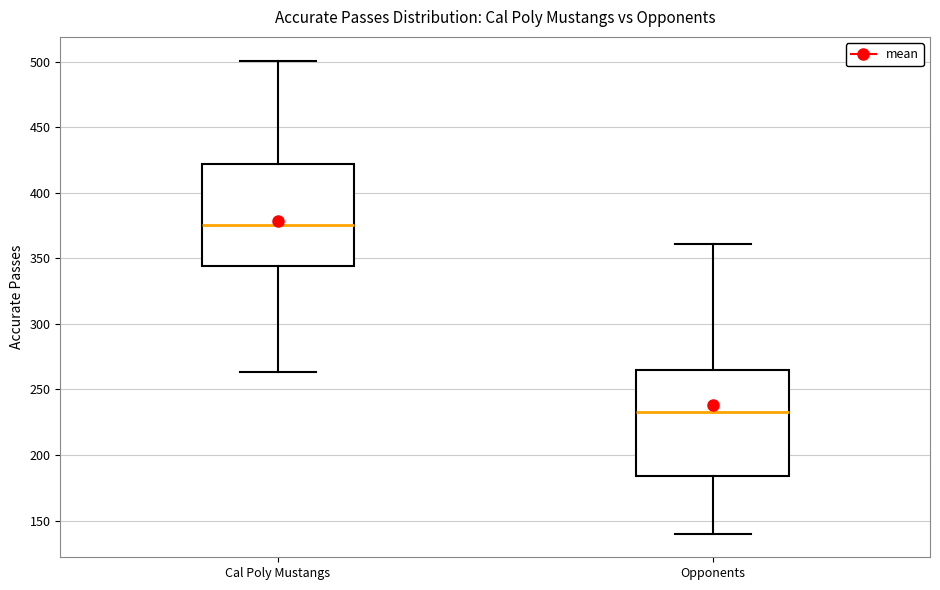

Reading left to right, read every box against the y-axis: the position of its median line, the range the box covers, and the ends of its whiskers. The values are not printed on the chart, so give them approximately, as read against the axis.

Cal Poly Mustangs: median 375, box 345 to 420, whiskers 265 to 500
Opponents: median 235, box 185 to 265, whiskers 140 to 360